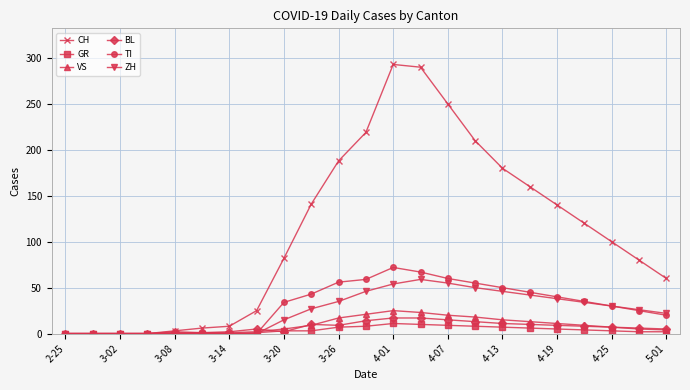

What is the highest value of the BL series?

17